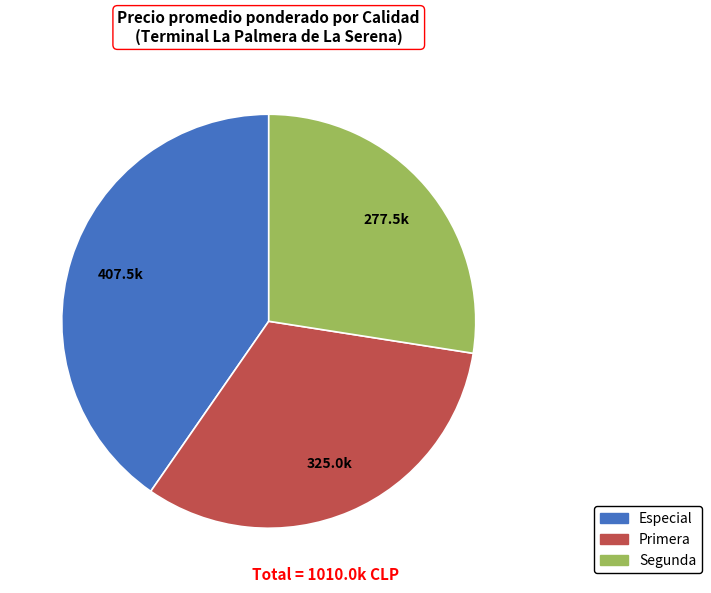

Which category has the smallest portion of the pie?

Segunda